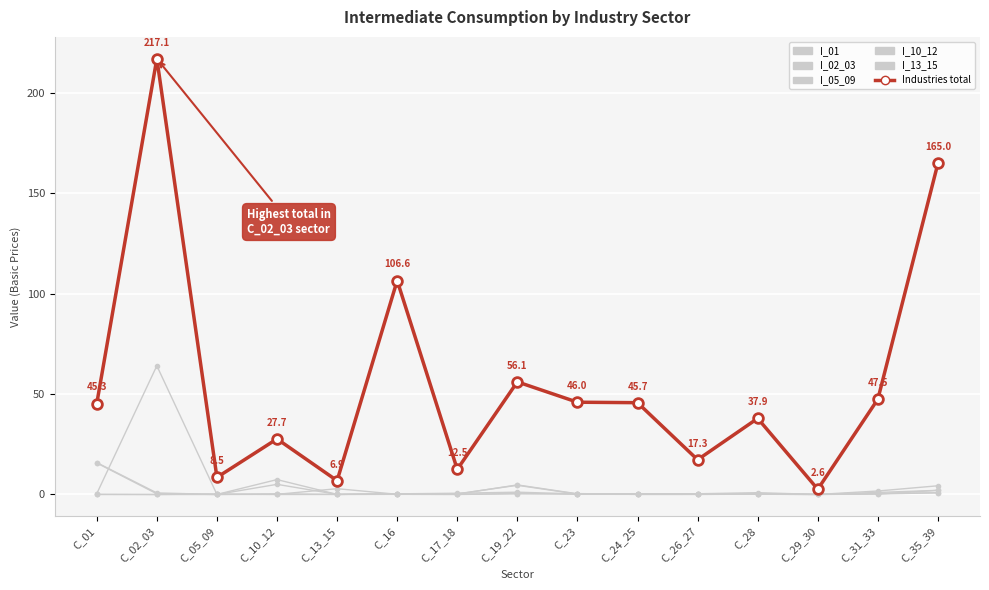

Which series has the largest range (max minus min)?

Industries total